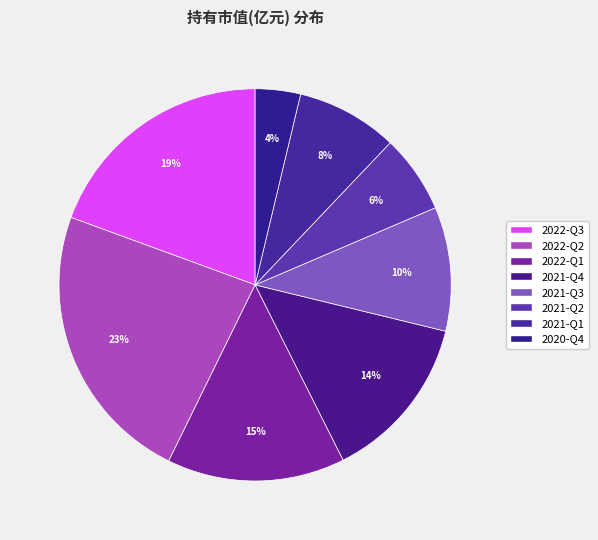

The 2021-Q4 slice represents 14% of the pie. True or false?

True